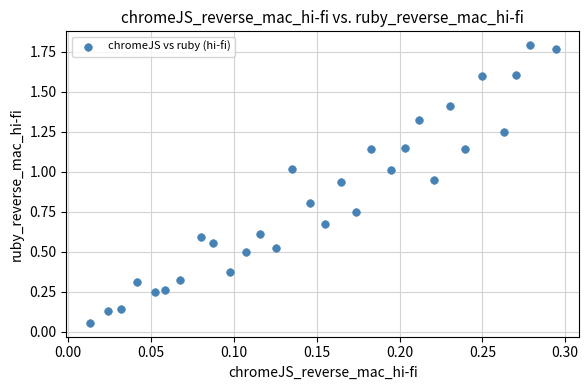

What is the range of Y values (max minus min)?

1.7